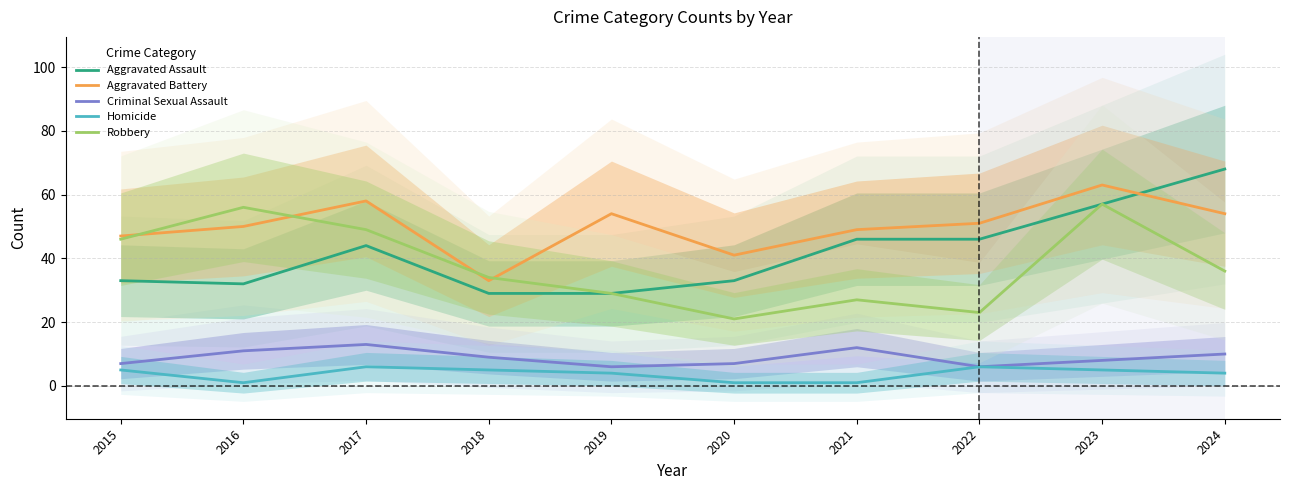

At how many categories does at least one series exceed 46?

8